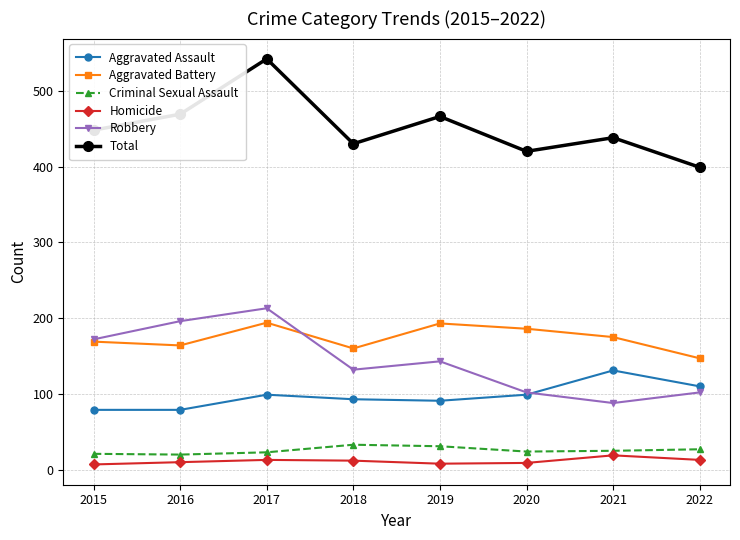

Is the value of Robbery at 2018 greater than the value of Total at 2017?

No